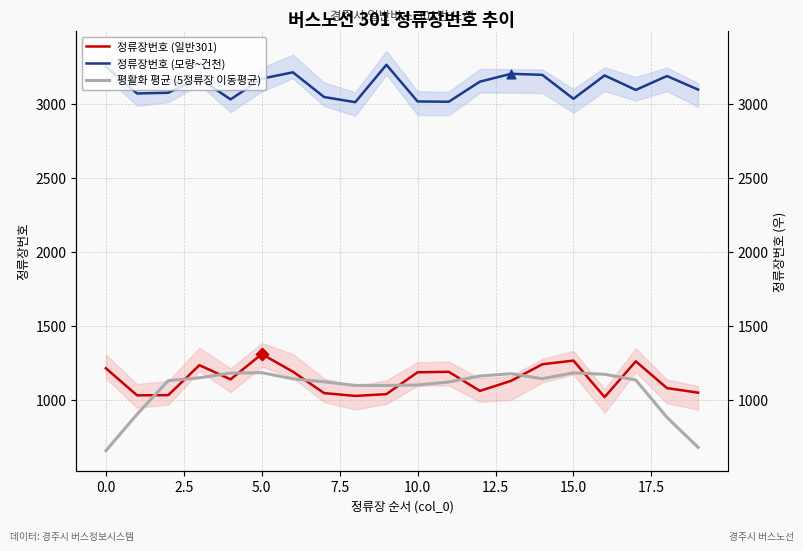

Is the value of 정류장번호 (모량~건천) at 0.0 greater than the value of 정류장번호 (일반301) at 2.5?

Yes